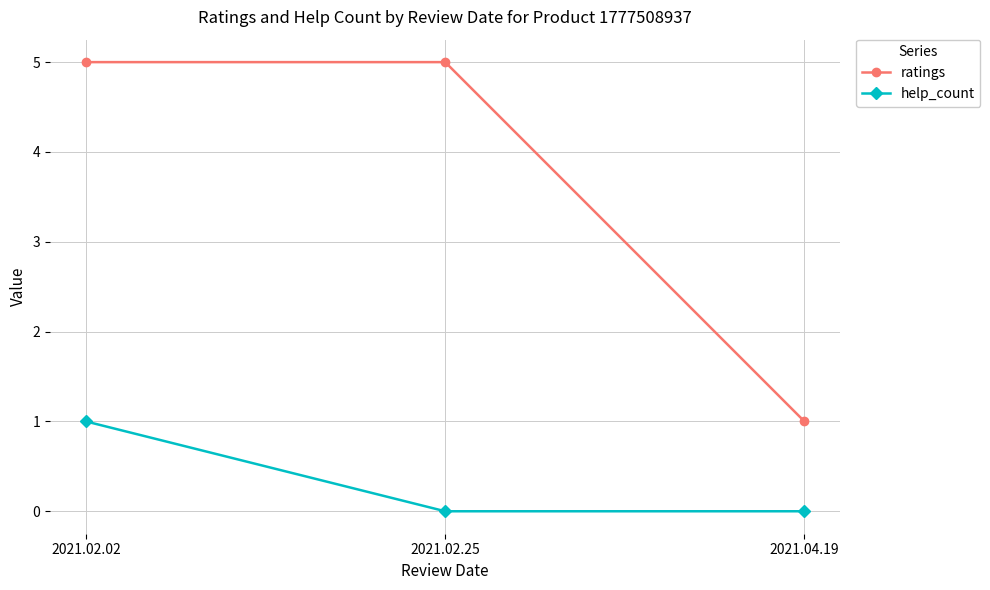

What is the approximate value of ratings at 2021.04.19?

1